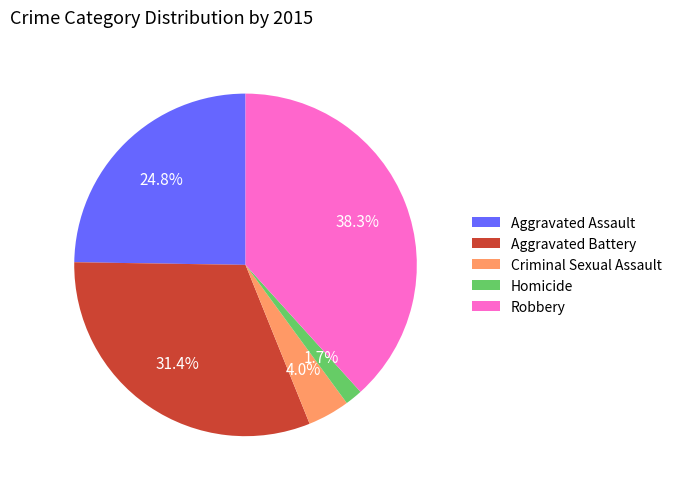

What percentage is the Aggravated Assault slice, to the nearest percent?

25%